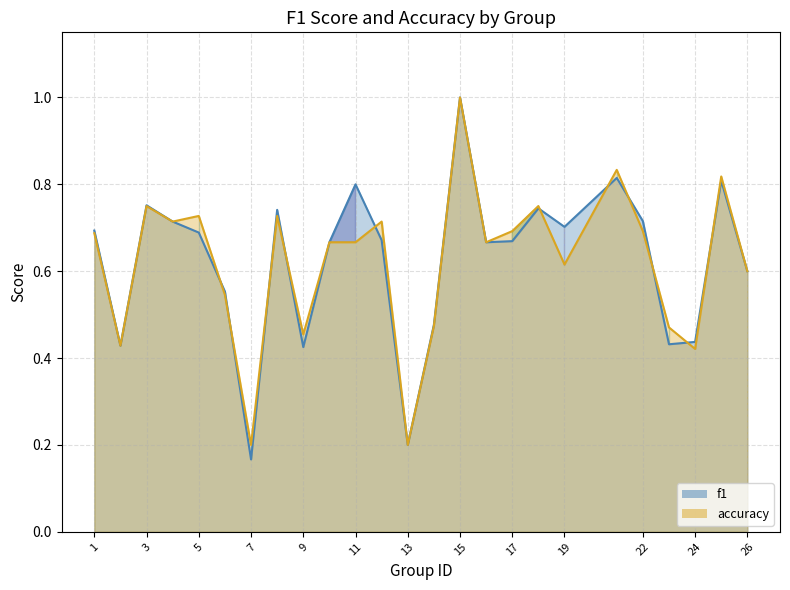

Reading left to right, extract all data points from this chart.

f1: 1=0.7	2=0.4	3=0.8	4=0.7	5=0.7	6=0.6	7=0.2	8=0.7	9=0.4	10=0.7	11=0.8	12=0.7	13=0.2	14=0.5	15=1.0	16=0.7	17=0.7	18=0.7	19=0.7	21=0.8	22=0.7	23=0.4	24=0.4	25=0.8	26=0.6
accuracy: 1=0.7	2=0.4	3=0.8	4=0.7	5=0.7	6=0.5	7=0.2	8=0.7	9=0.5	10=0.7	11=0.7	12=0.7	13=0.2	14=0.5	15=1.0	16=0.7	17=0.7	18=0.8	19=0.6	21=0.8	22=0.7	23=0.5	24=0.4	25=0.8	26=0.6